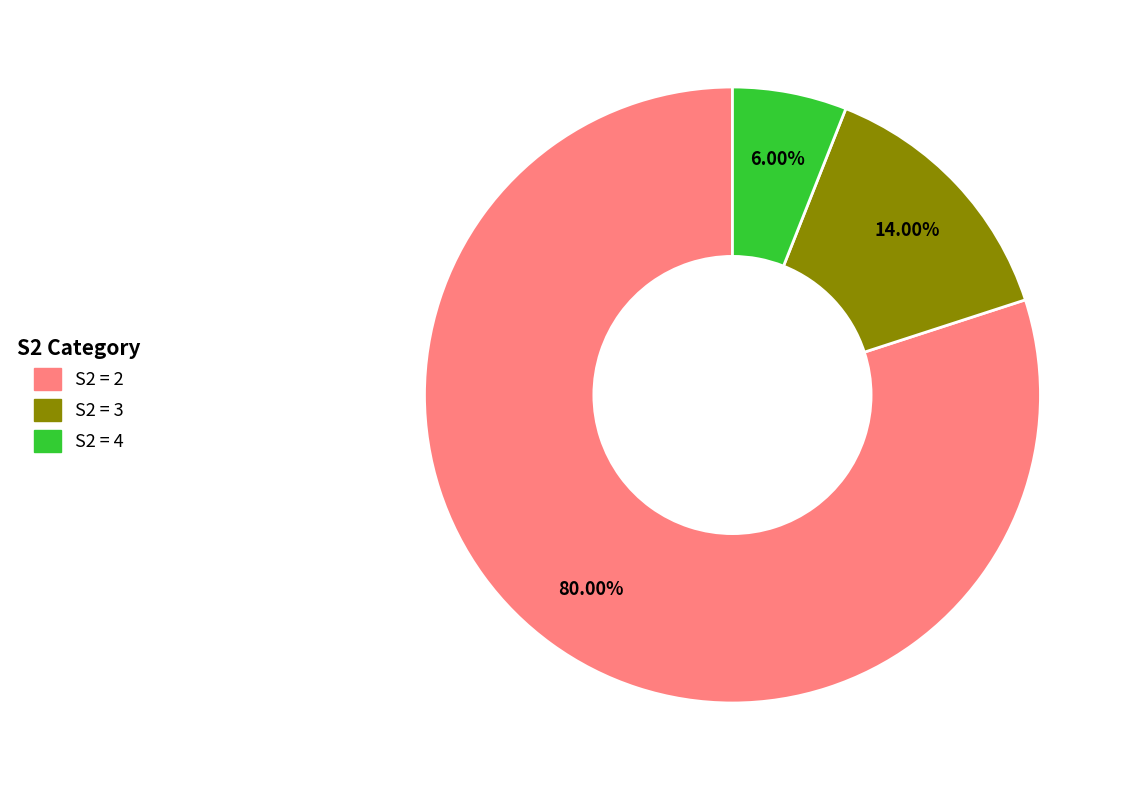

Count the number of slices in the pie.

3